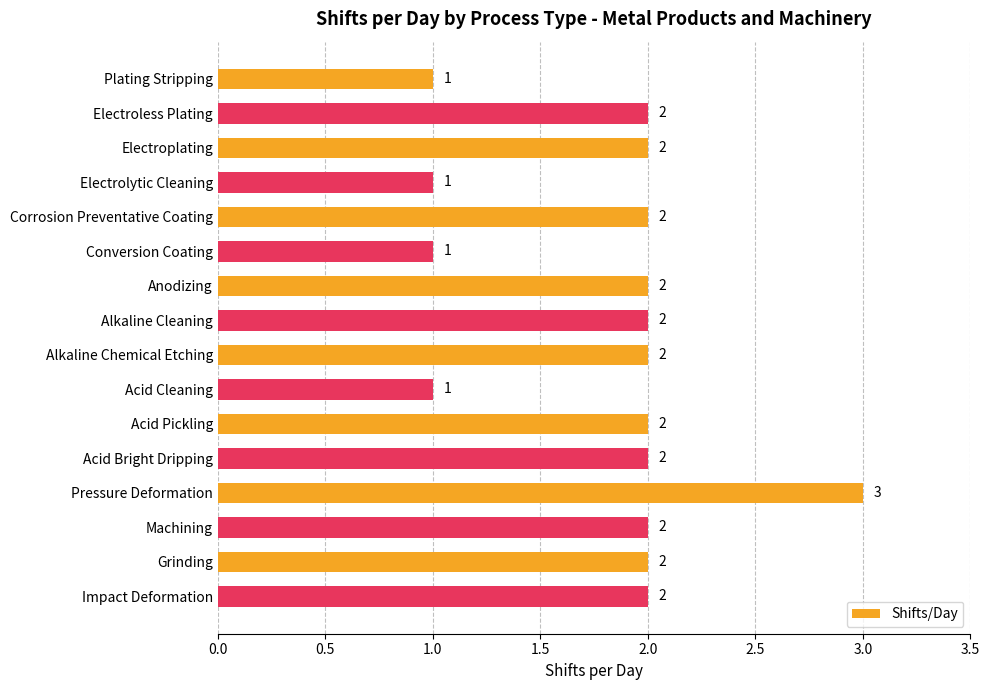

What is the sum of all values?

29